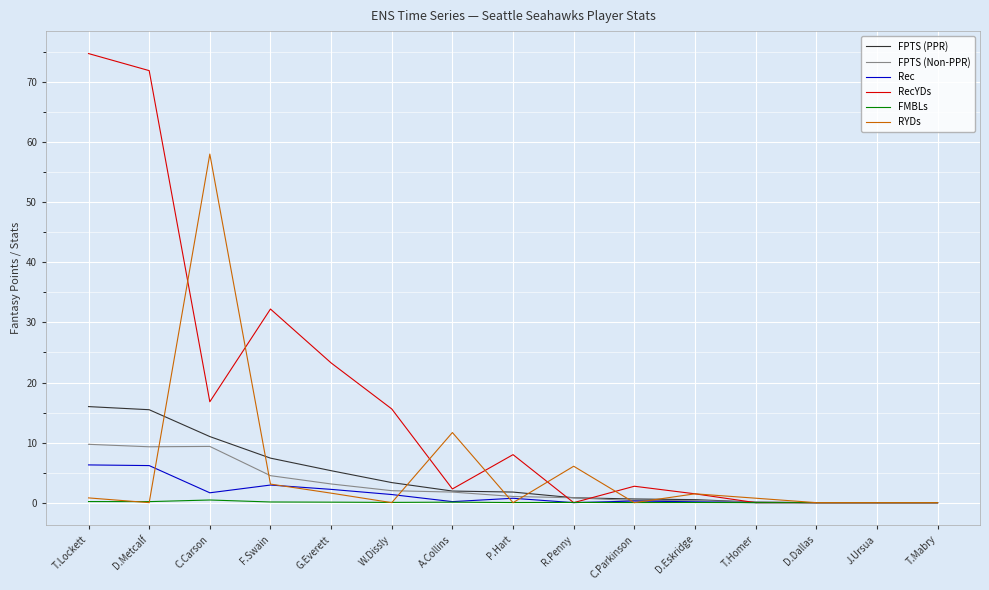

How many series are shown in this chart?

6